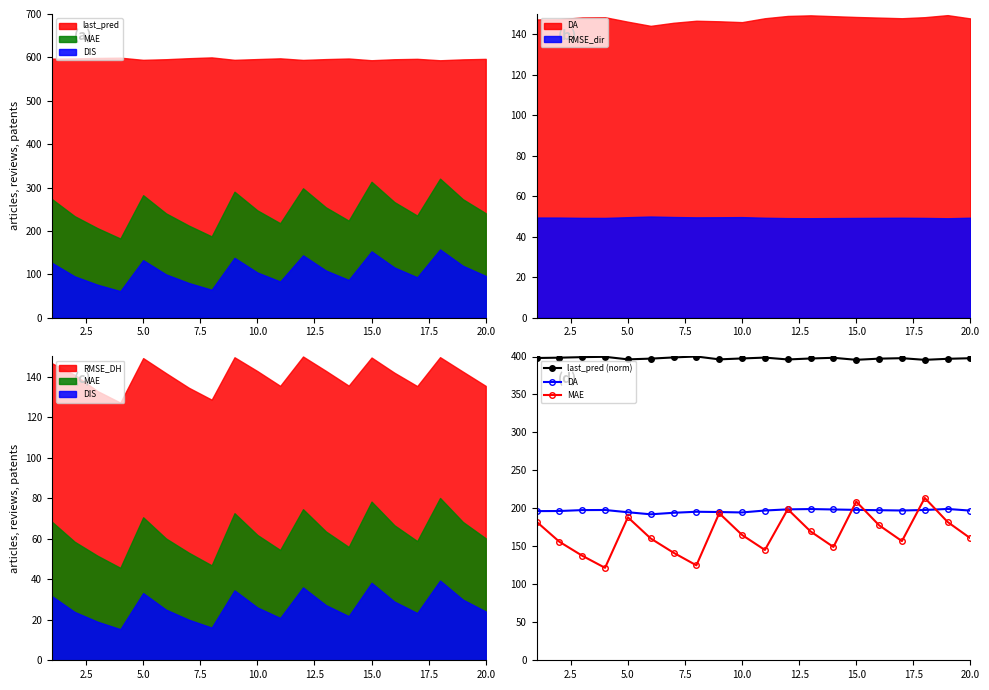

True or false: last_pred (norm) has more than 0 interior local peaks.

True